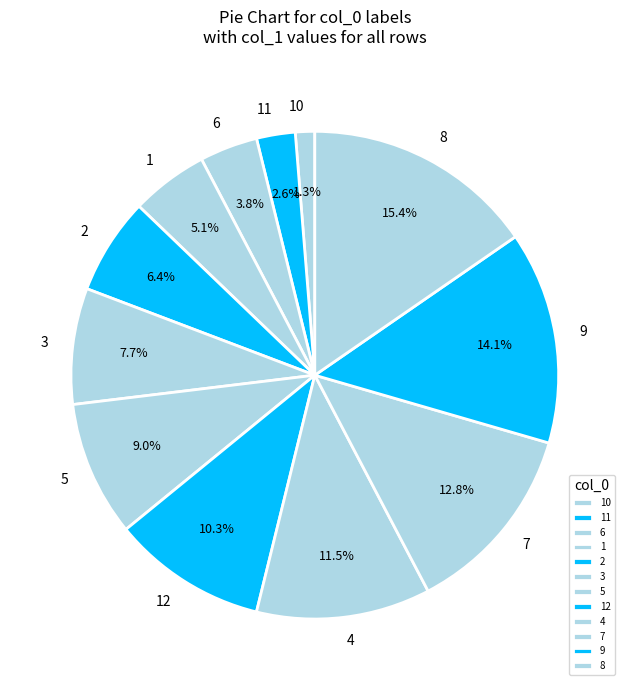

Do 11 and 1 together represent more than half of the pie?

No